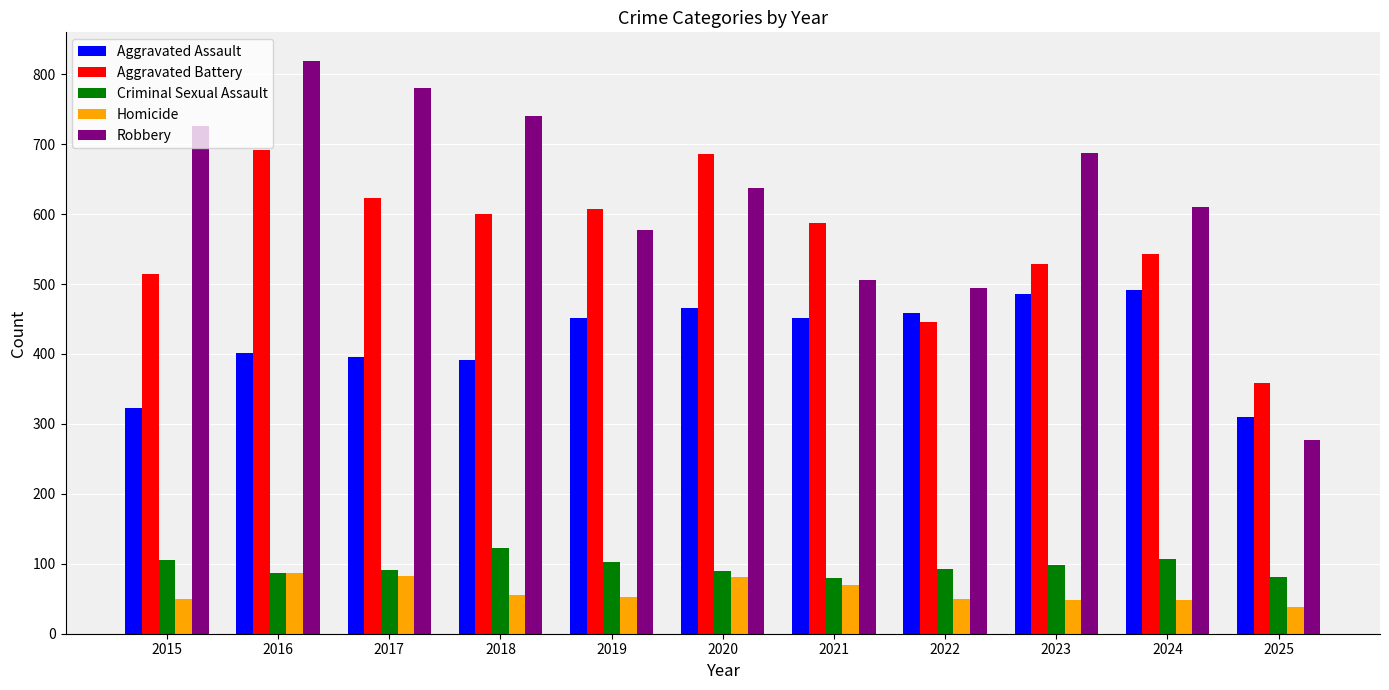

What are all the series names shown in the legend?

Aggravated Assault, Aggravated Battery, Criminal Sexual Assault, Homicide, Robbery